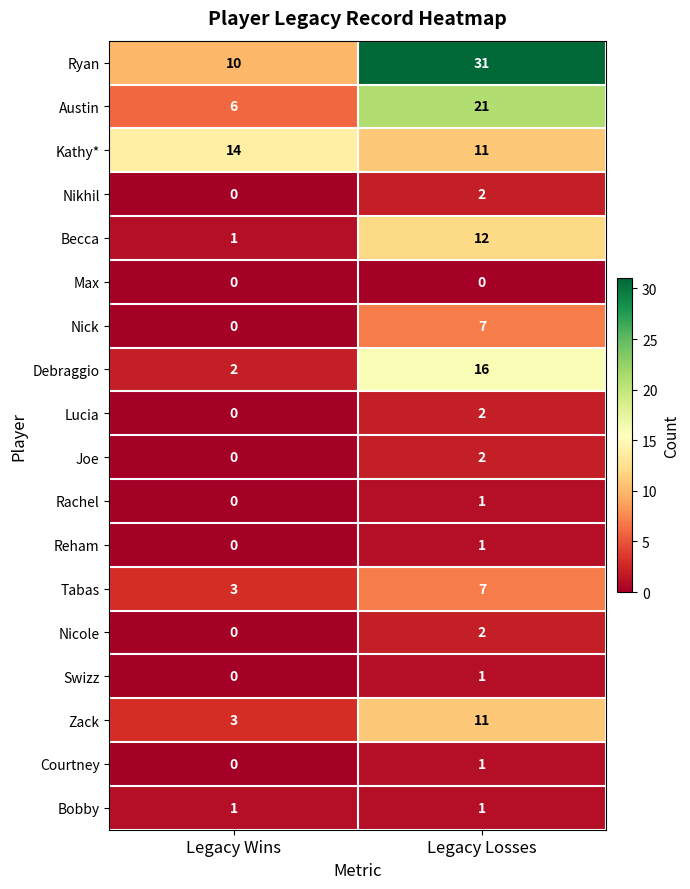

Is the value of Ryan at Legacy Losses greater than the value of Joe at Legacy Losses?

Yes